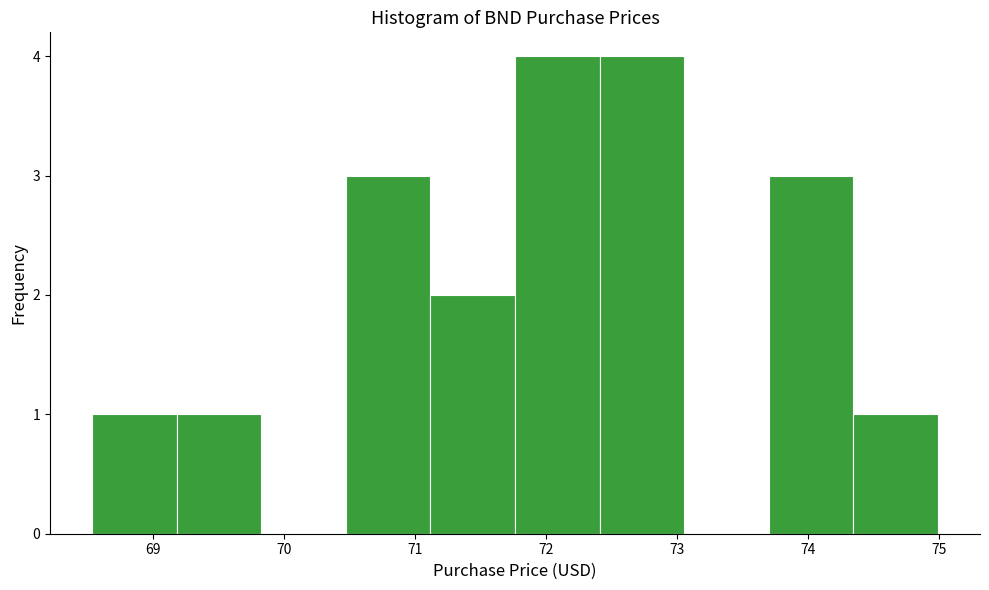

Reading left to right, list every bar in this chart as the range it spans on the x-axis followed by its height. Neither the bar edges nor the heights are printed on the chart, so give them approximately, as read against the axes.

68.5 to 69.2: 1
69.2 to 69.8: 1
69.8 to 70.5: 0
70.5 to 71.1: 3
71.1 to 71.8: 2
71.8 to 72.4: 4
72.4 to 73.1: 4
73.1 to 73.7: 0
73.7 to 74.3: 3
74.3 to 75.0: 1